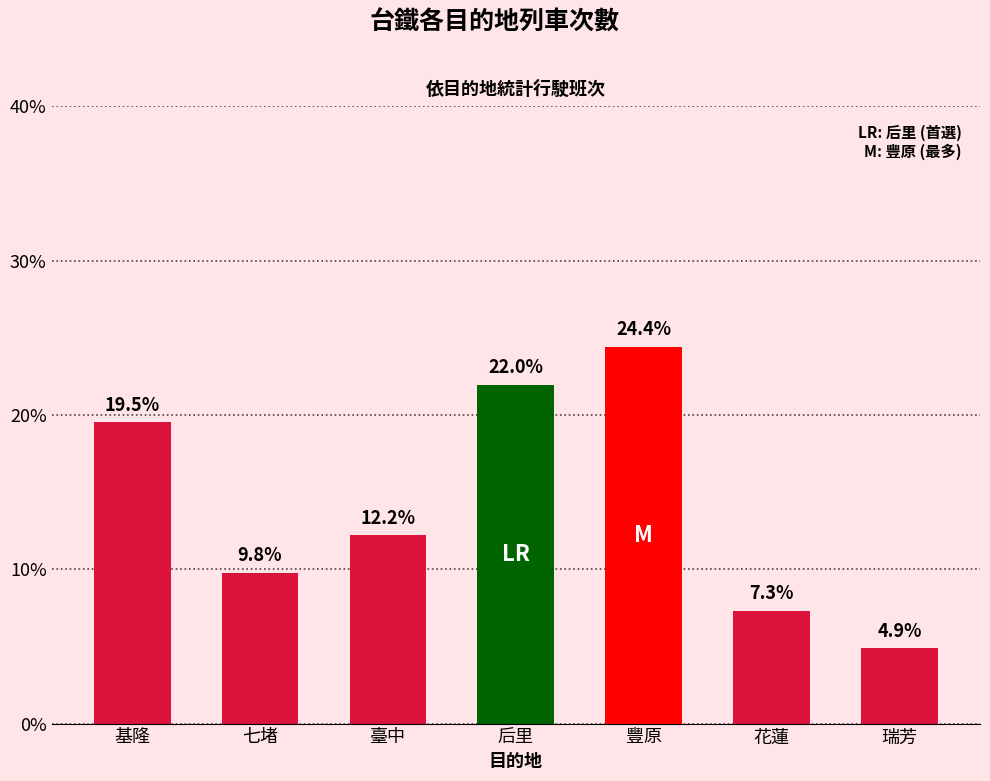

What is the minimum value shown in the chart?

4.9